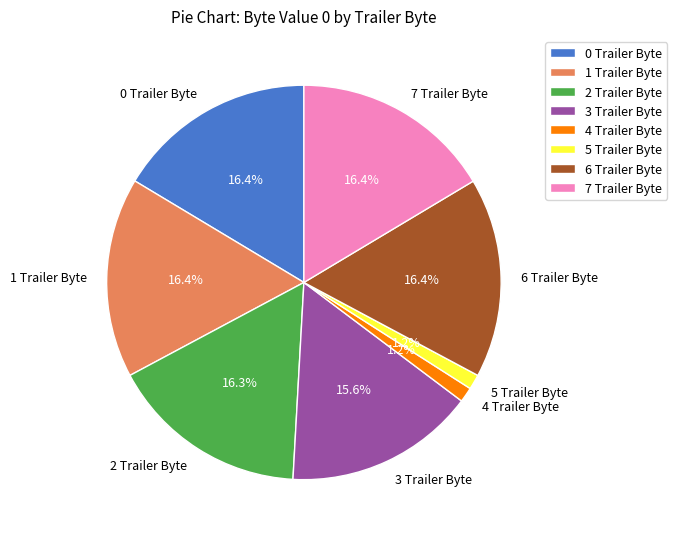

How many slices are in this pie chart?

8